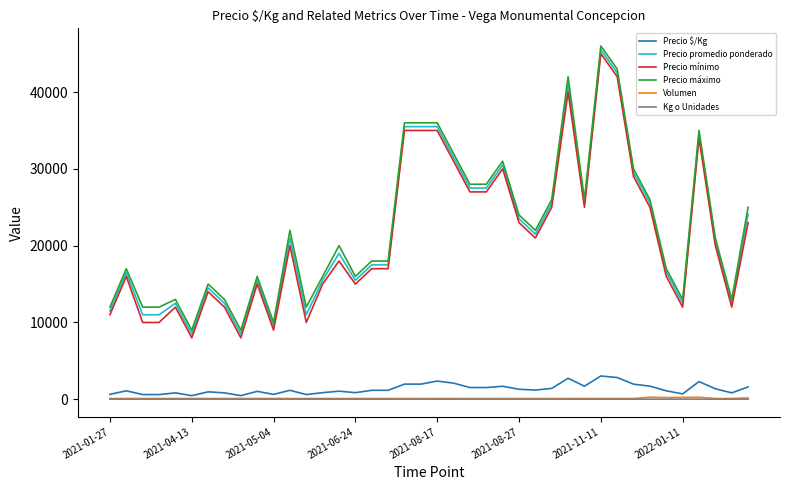

What is the maximum value for Precio promedio ponderado?

45500